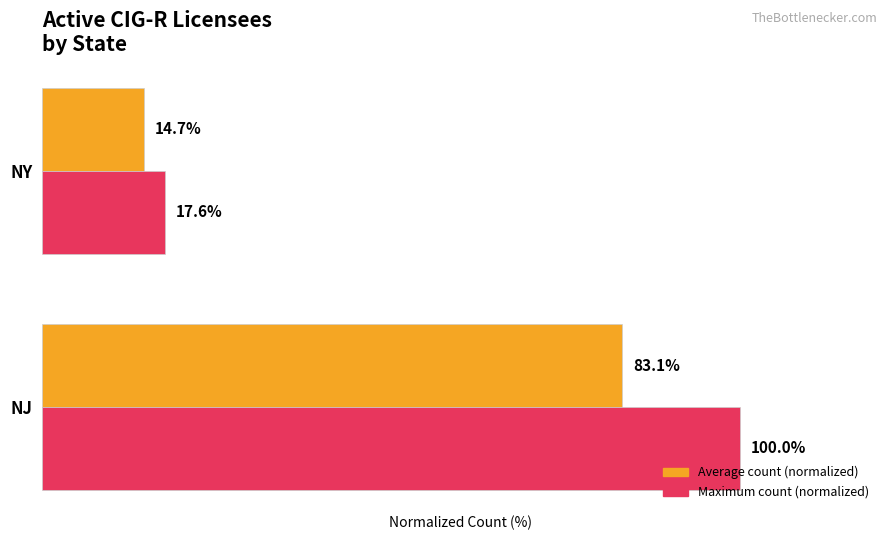

At which label does Maximum count (normalized) reach its minimum?

NY